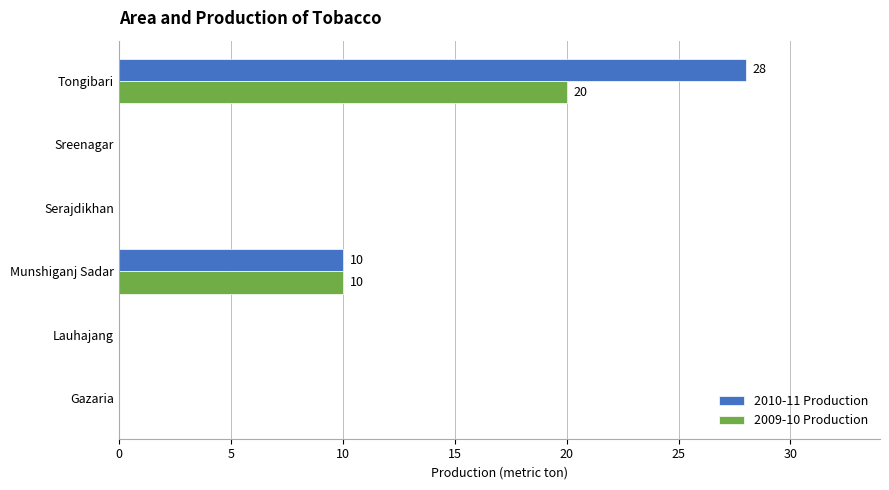

What is the greatest value displayed?

28